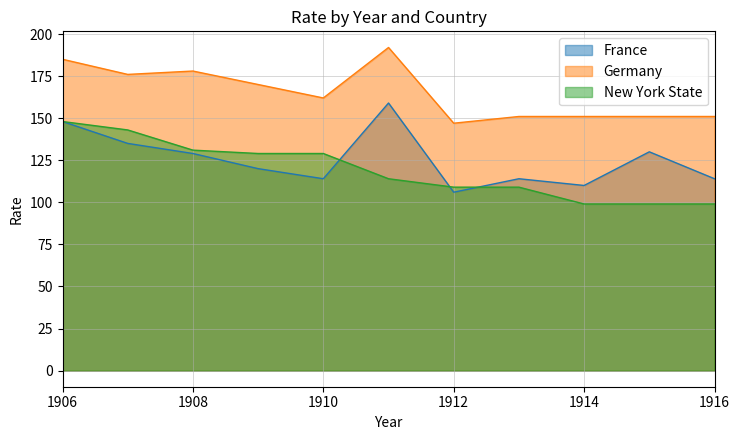

What is the value of the Germany point at the 6th from the left?

192